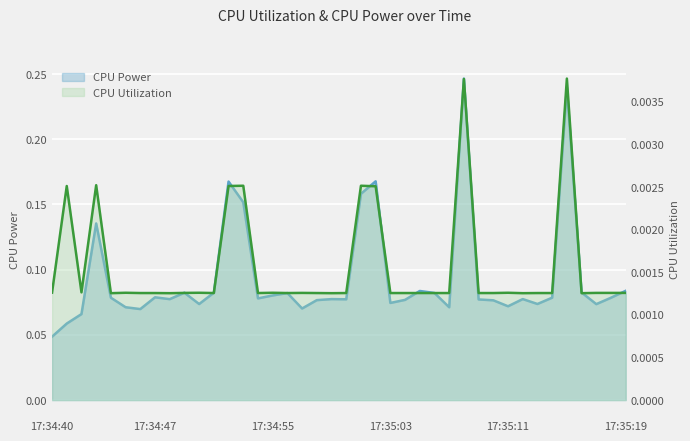

What is the sum of all CPU Utilization values?

0.1